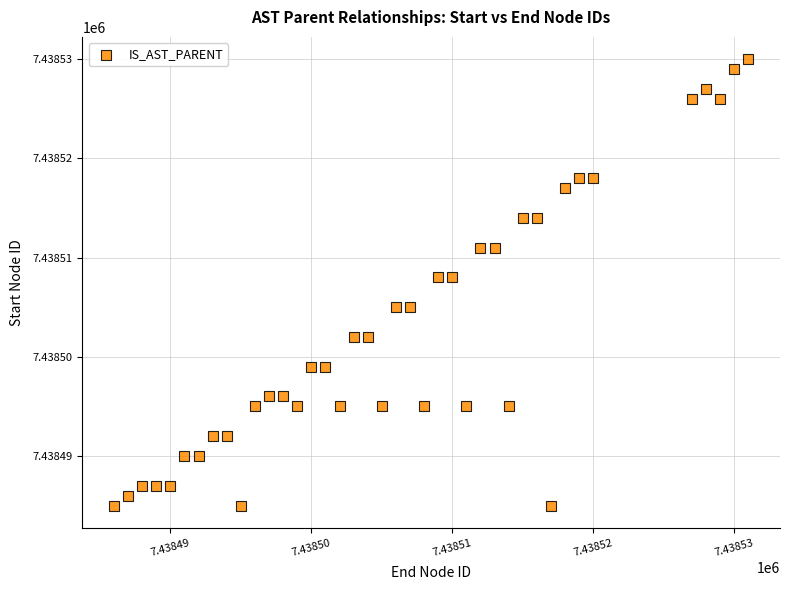

What is the range of Y values (max minus min)?

45